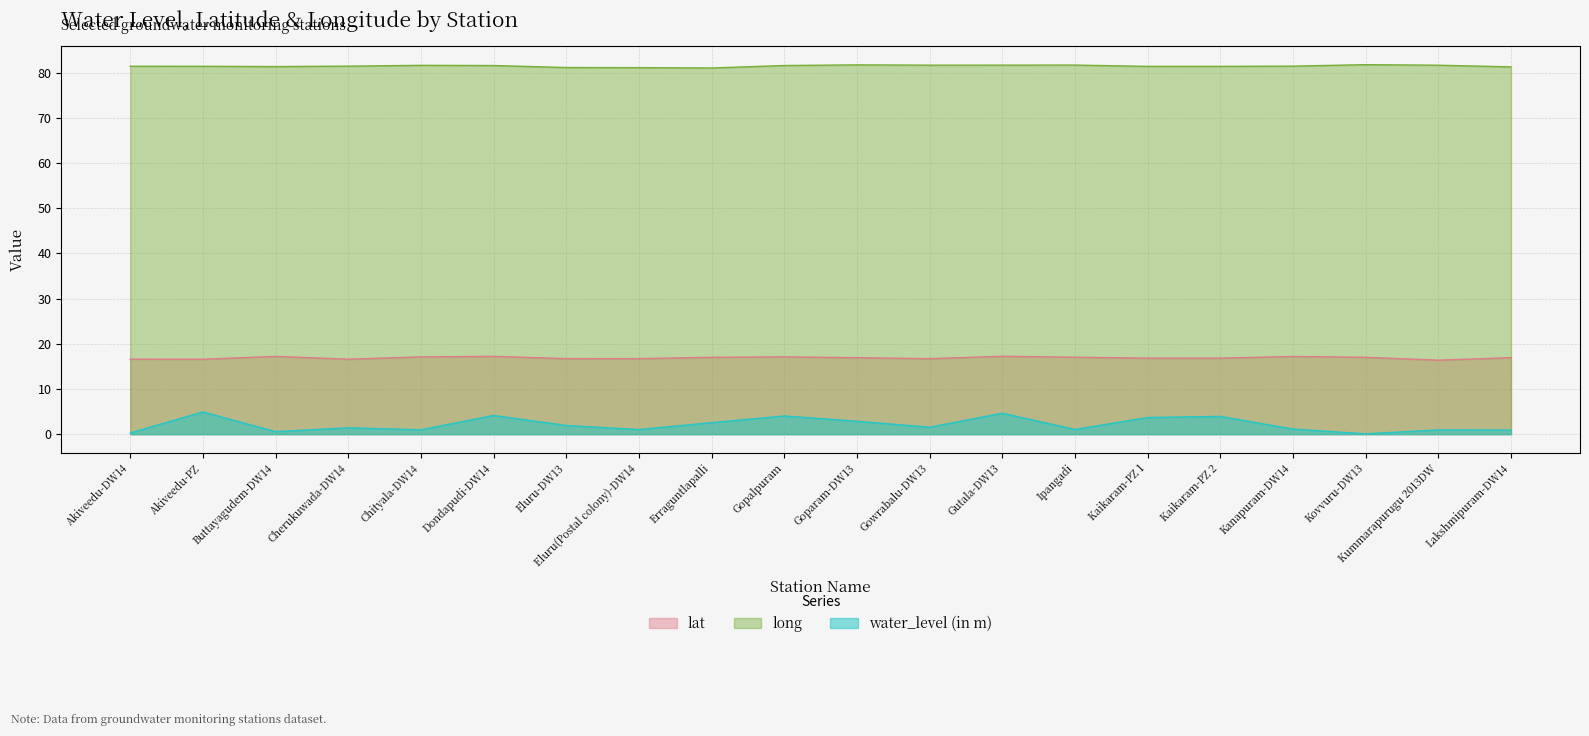

Is it true that long equals 140.5 at Lakshmipuram-DW14?

False